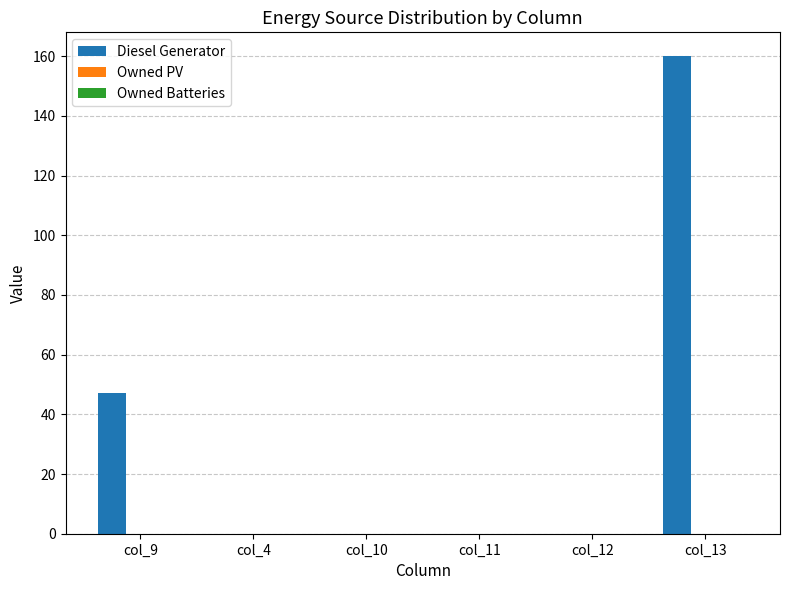

Which has a higher value, col_4 or col_9?

col_9